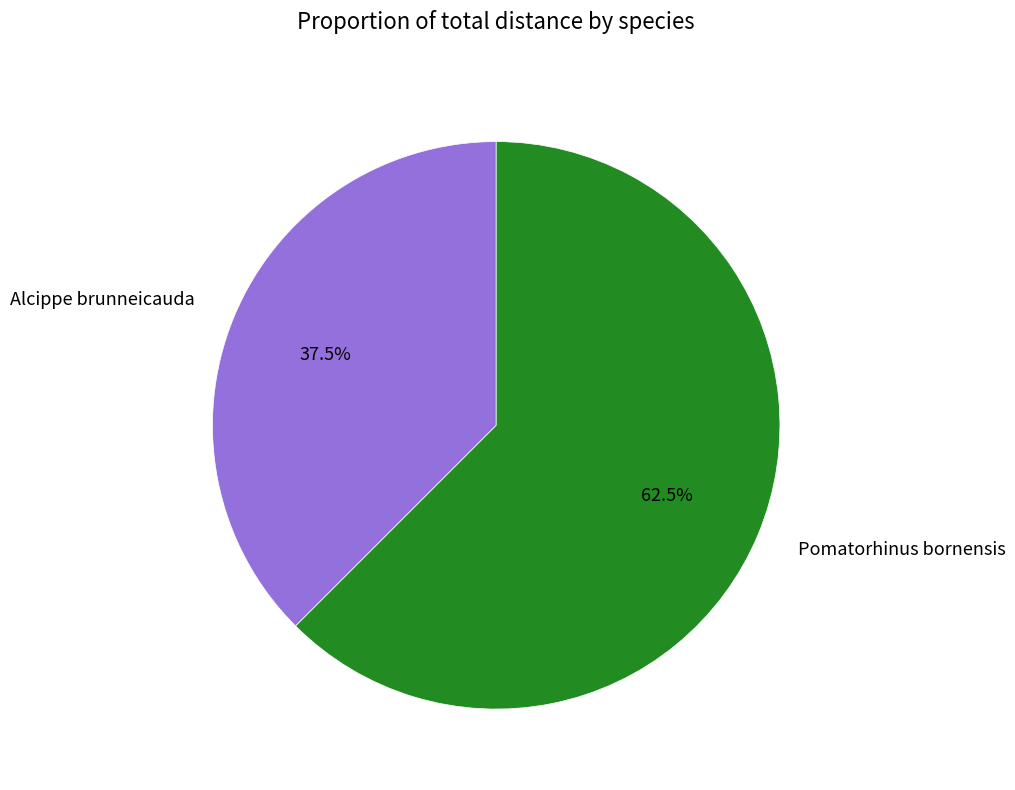

Which category has the smallest portion of the pie?

Alcippe brunneicauda